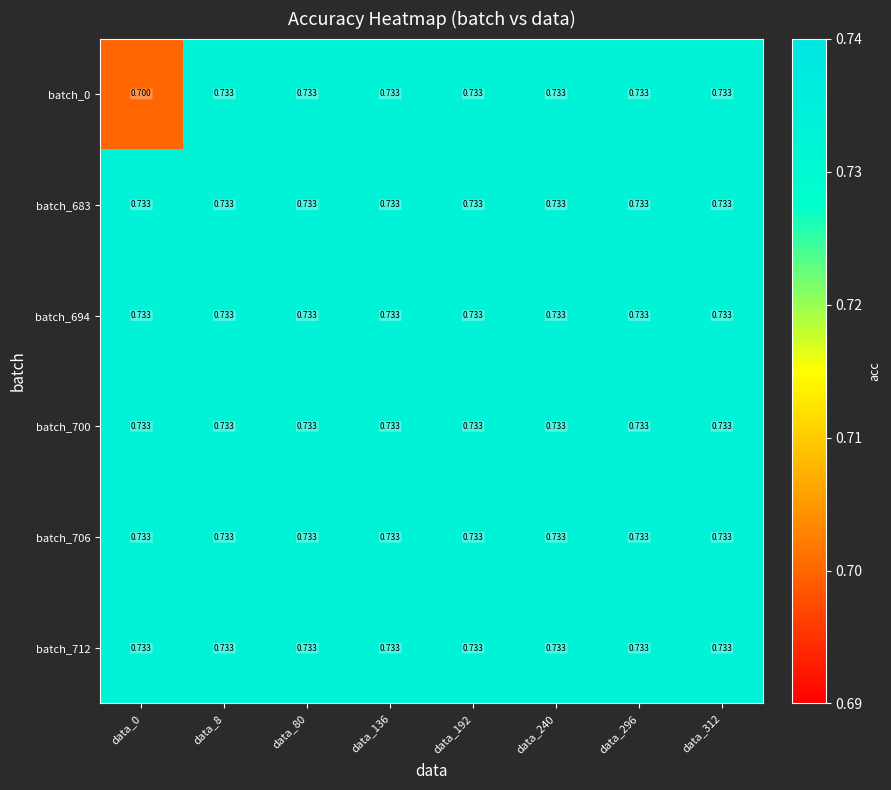

Count the number of data series in this chart.

6